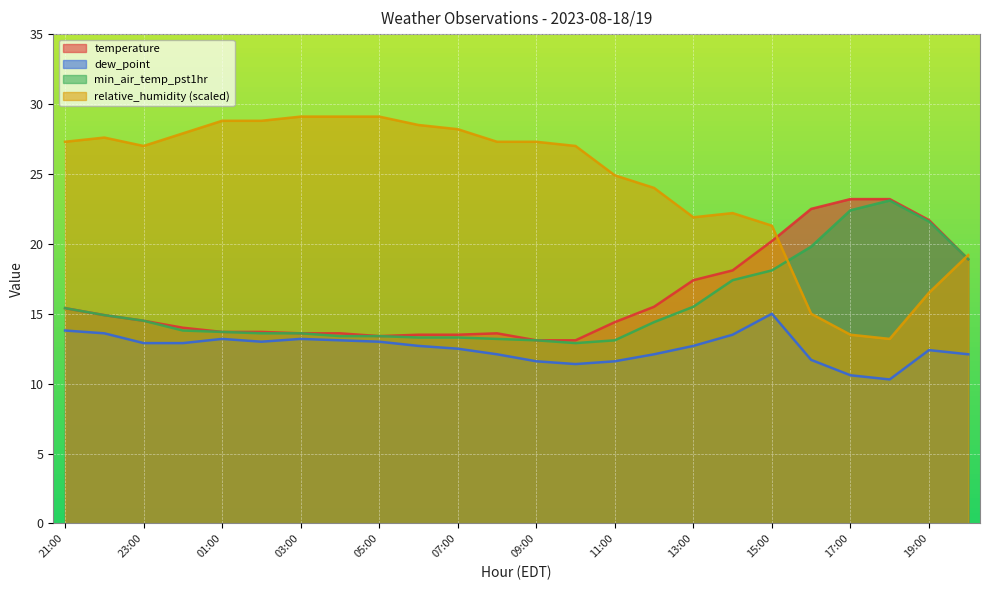

Where does the min_air_temp_pst1hr series first go above 14?

21:00